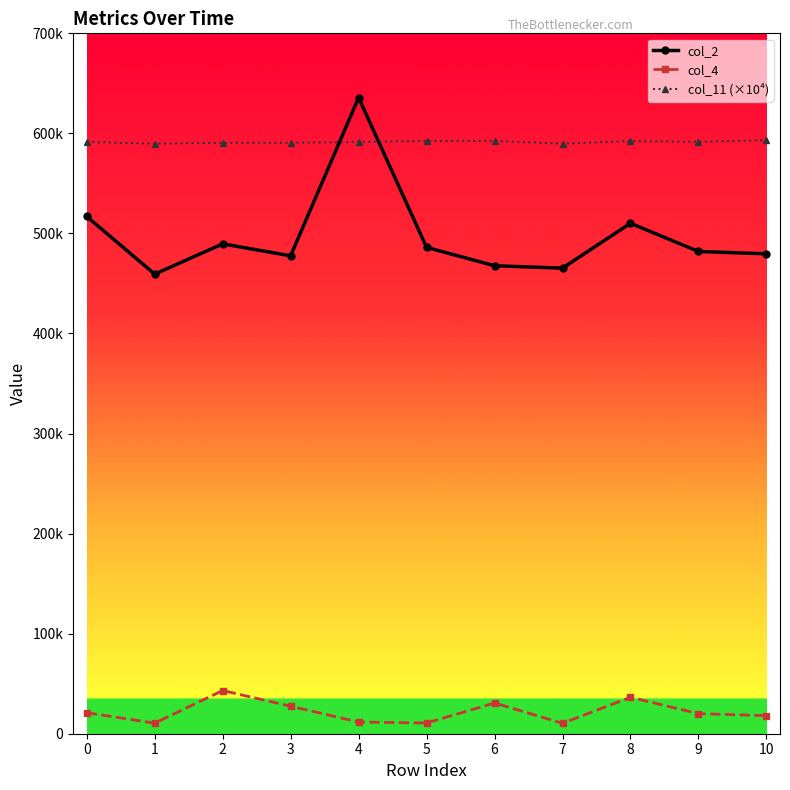

List the series in order of their peak value, highest first.

col_2, col_11 (×10⁴), col_4